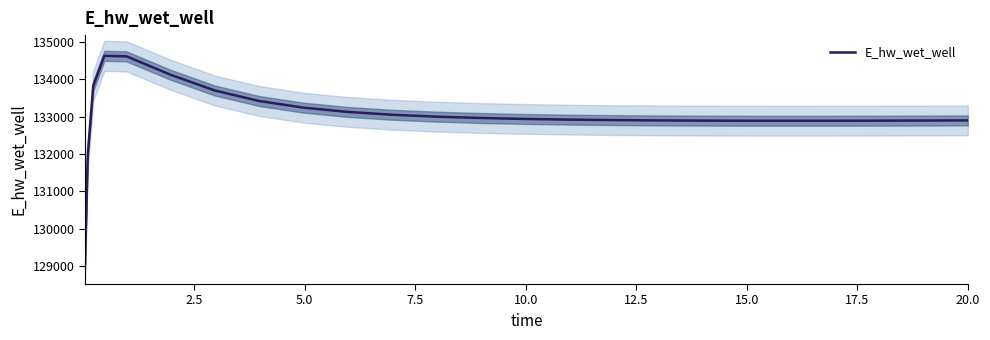

How many data points are less than 132919?

12